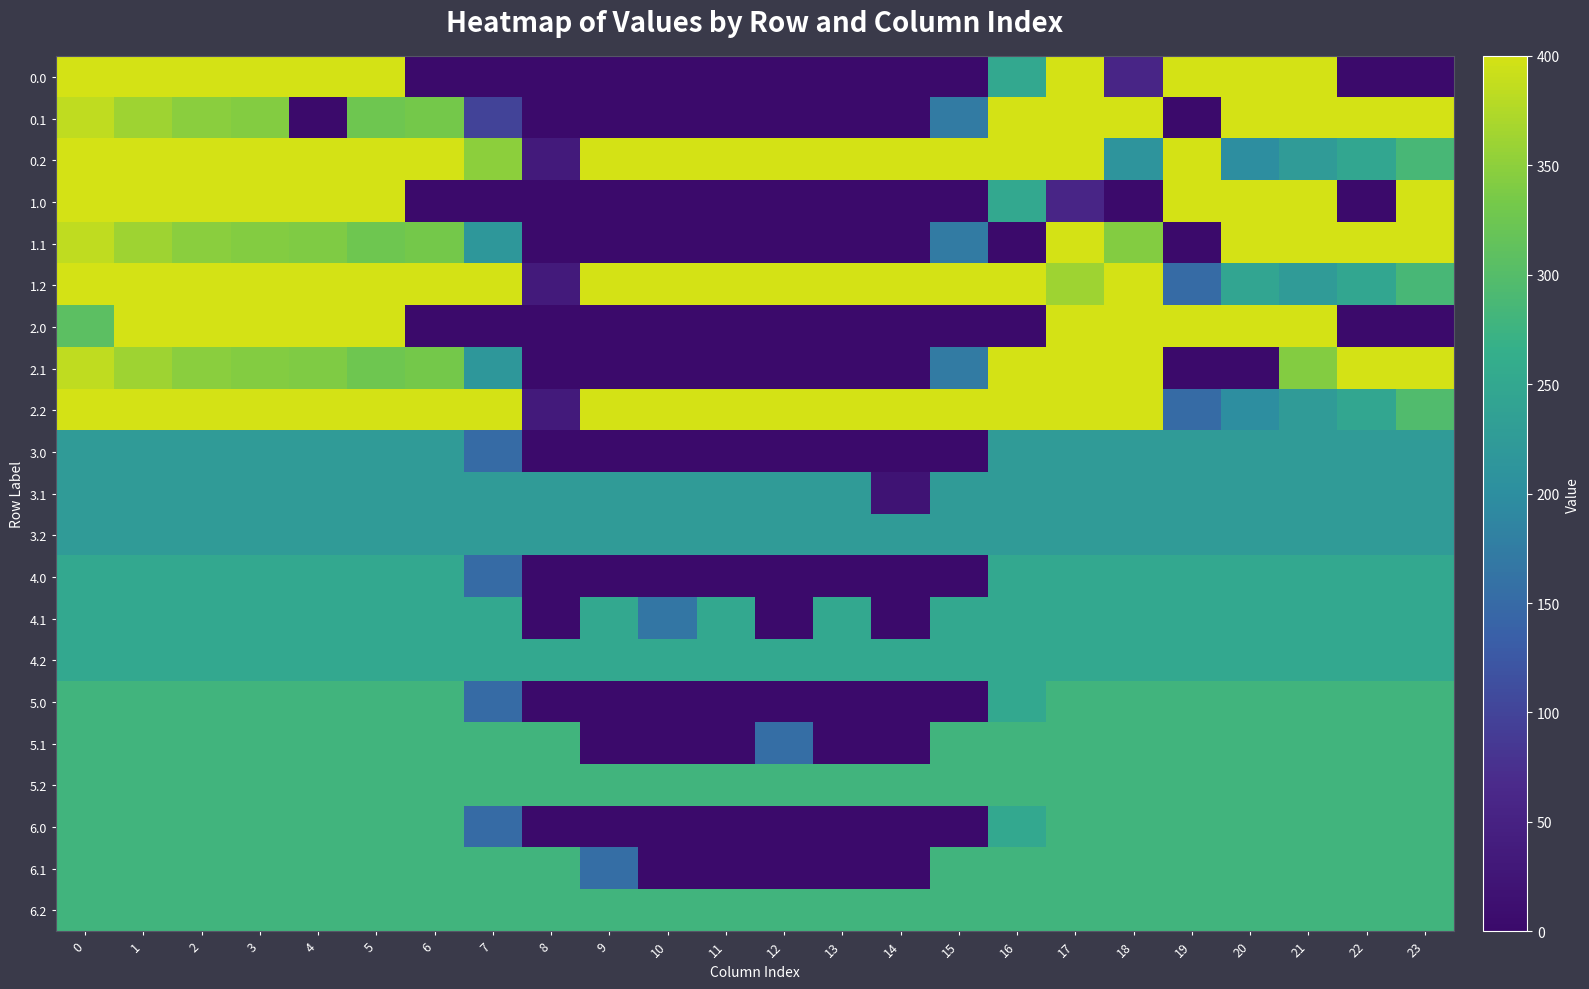

What is the spread (max minus min) of values at 14?

400.0